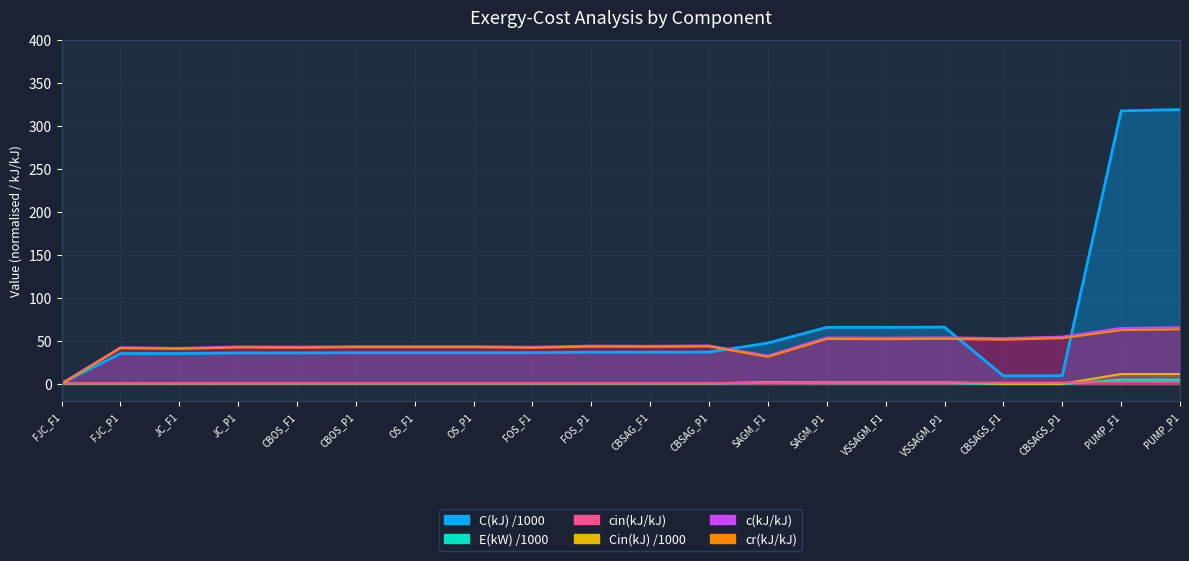

Does the chart have visible grid lines?

Yes